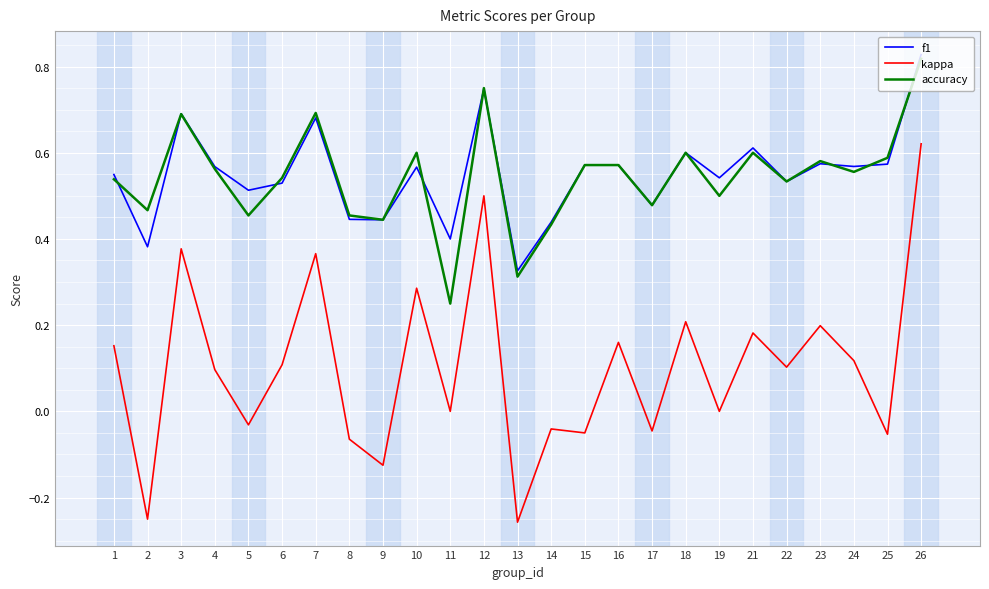

Which series changed the most between 7 and 19?

kappa